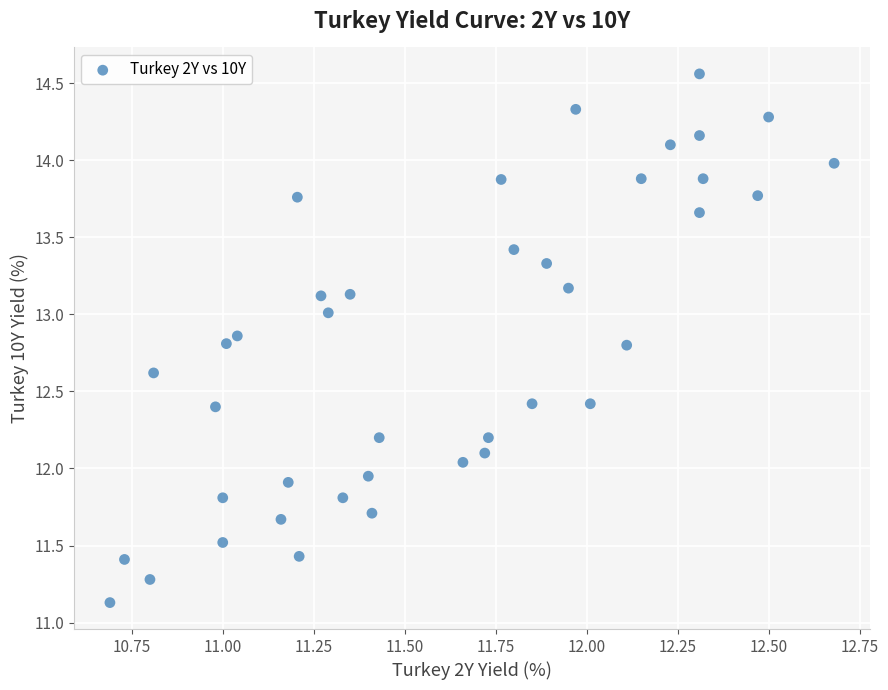

What is the range of Y values (max minus min)?

3.4